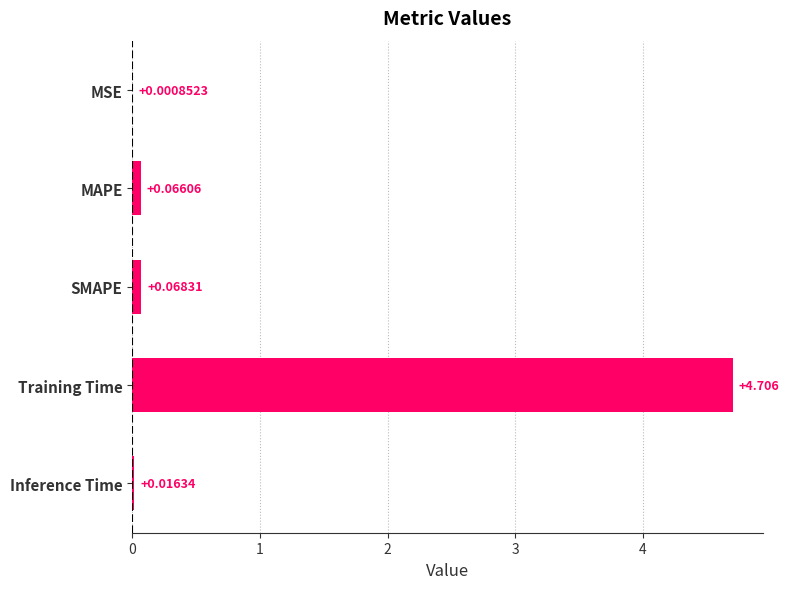

Where is the data nearest to the value 2?

SMAPE